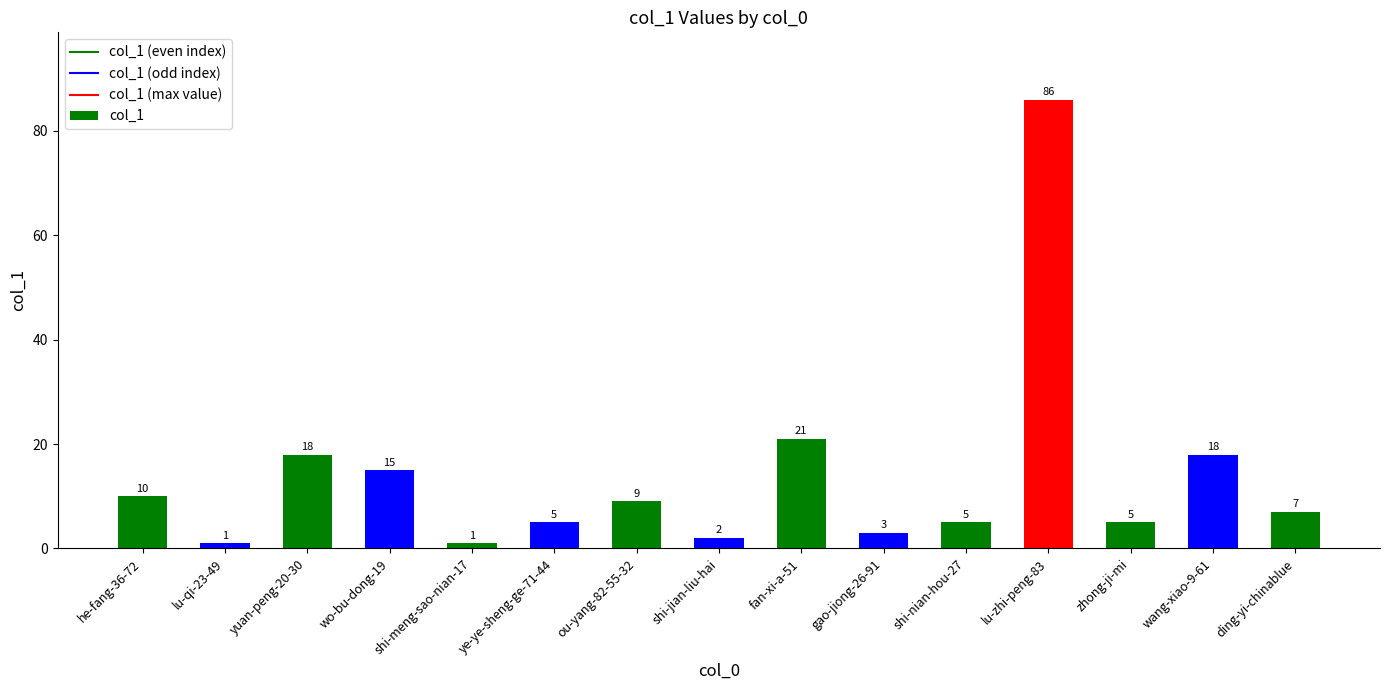

How many series are shown in this chart?

1